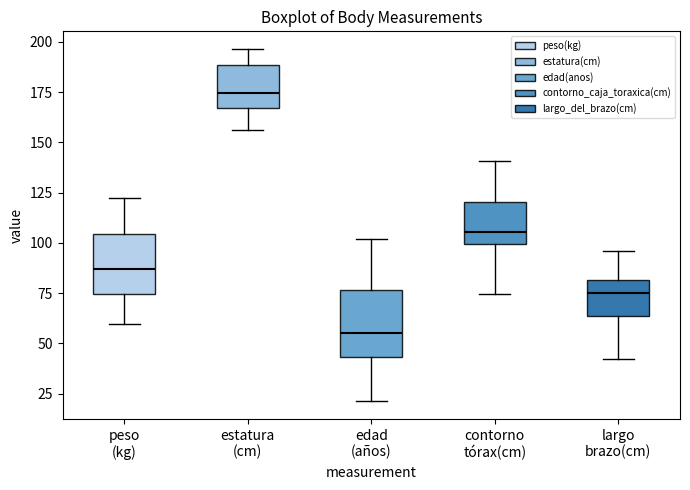

Where does the lower whisker of the box for estatura (cm) end on the y-axis? The values are not printed on the chart, so give them approximately, as read against the axis.

155